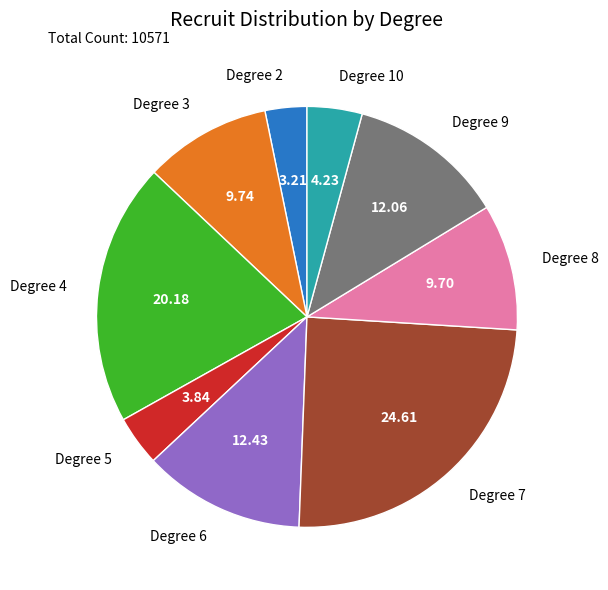

Count the number of slices in the pie.

9